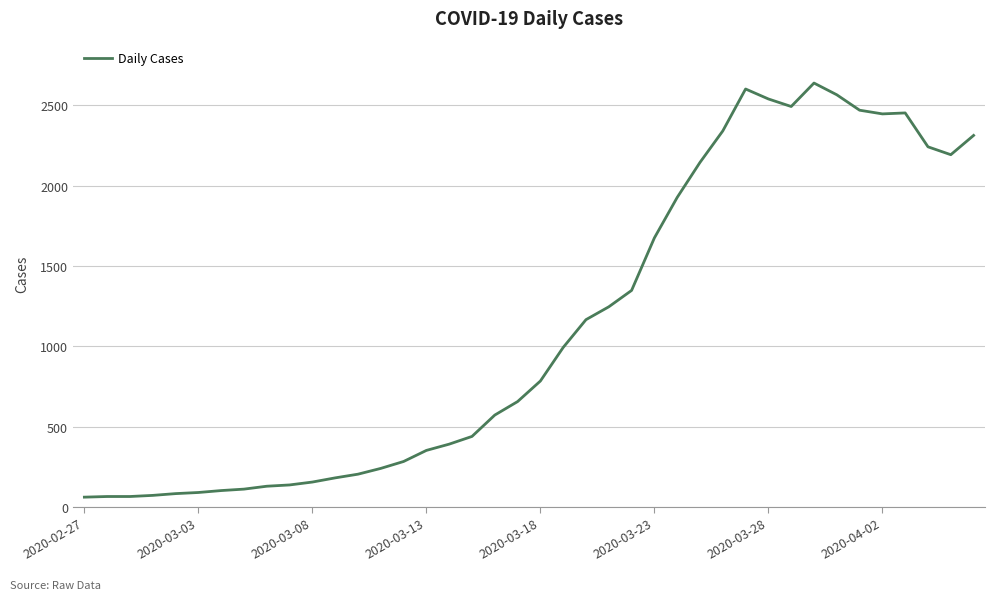

What is the maximum value shown in the chart?

2639